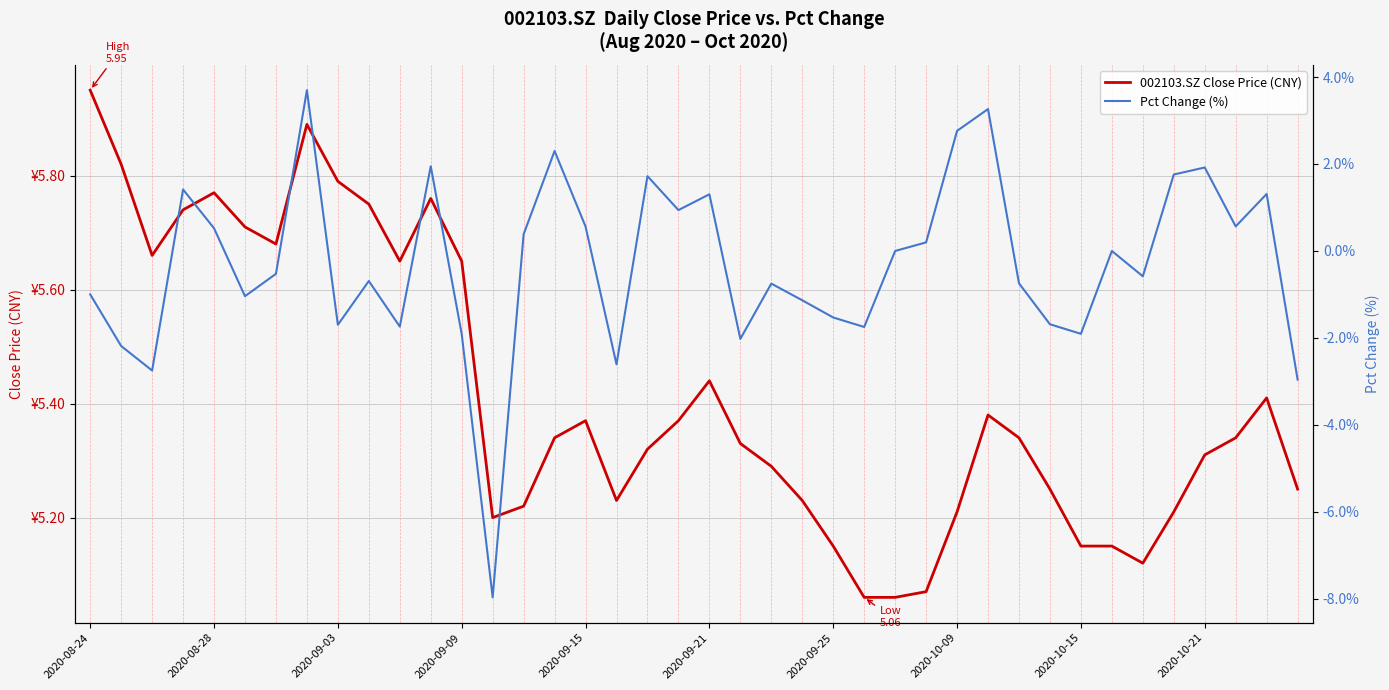

Is it true that Pct Change (%) equals -2.6 at 17?

True